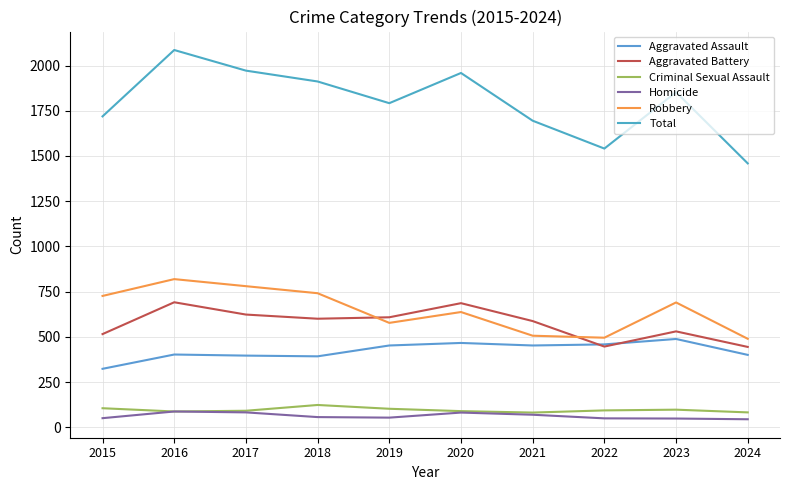

Where does the Homicide series first go above 56?

2016